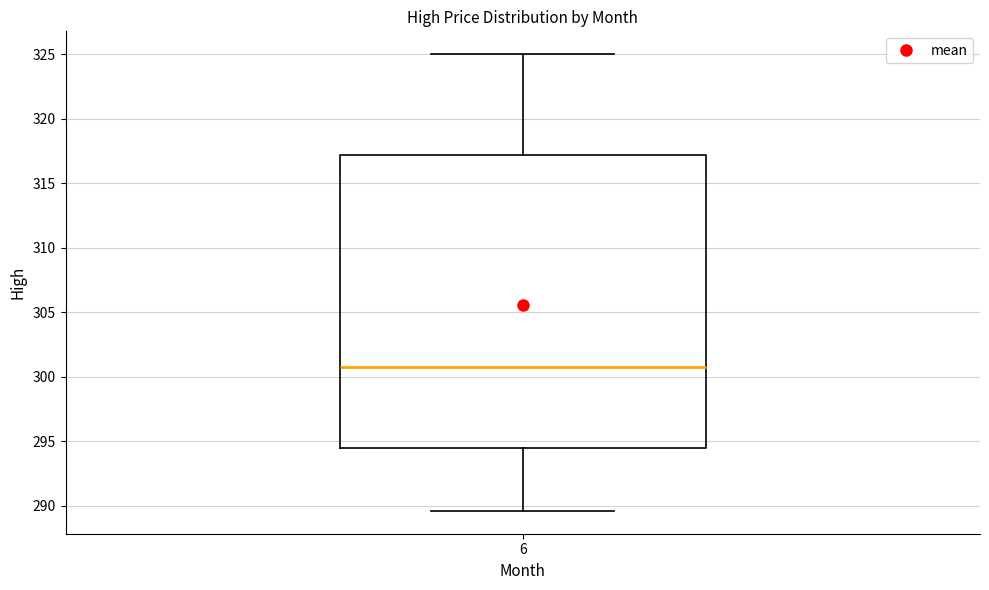

Read this box plot against the y-axis: the position of the median line, the range covered by the box, and the ends of both whiskers. The values are not printed on the chart, so give them approximately, as read against the axis.

median 301.0, box 294.5 to 317.0, whiskers 289.5 to 325.0